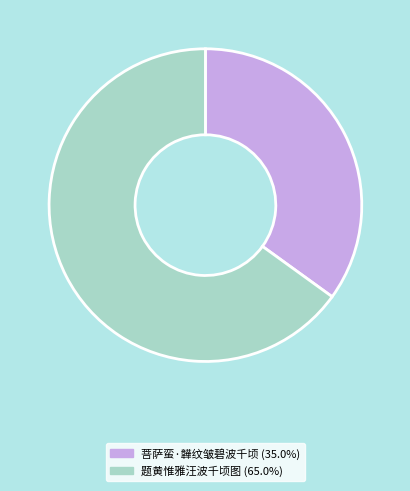

Is 菩萨蛮·韡纹皱碧波千顷 the majority of the pie?

No